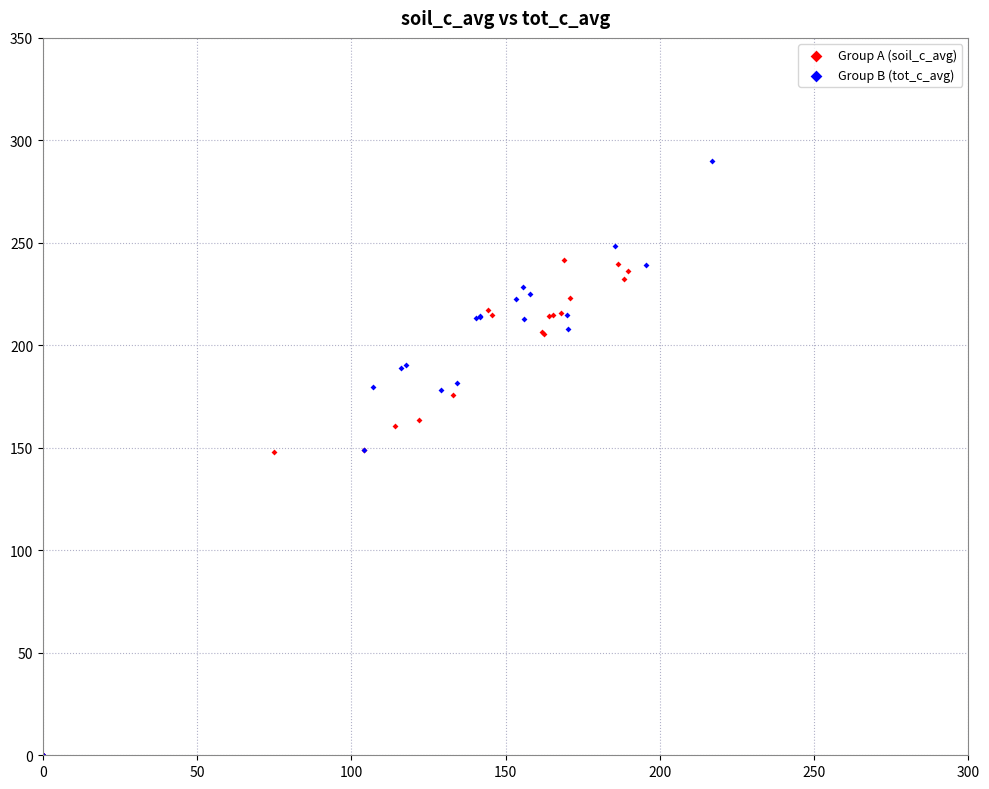

Which series reaches the maximum Y coordinate?

Group B (tot_c_avg)